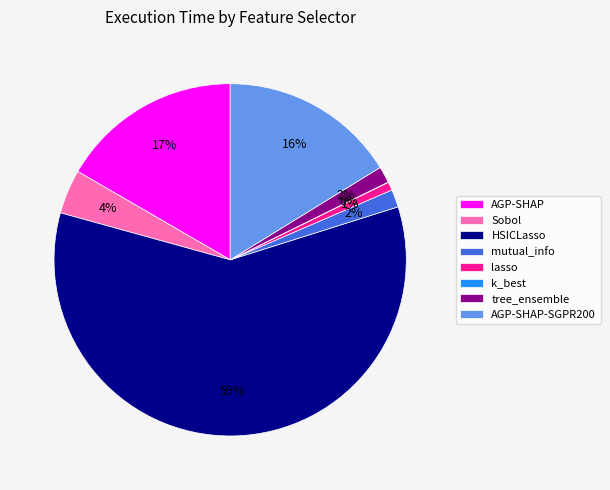

Is it true that mutual_info is 2% of the pie?

True